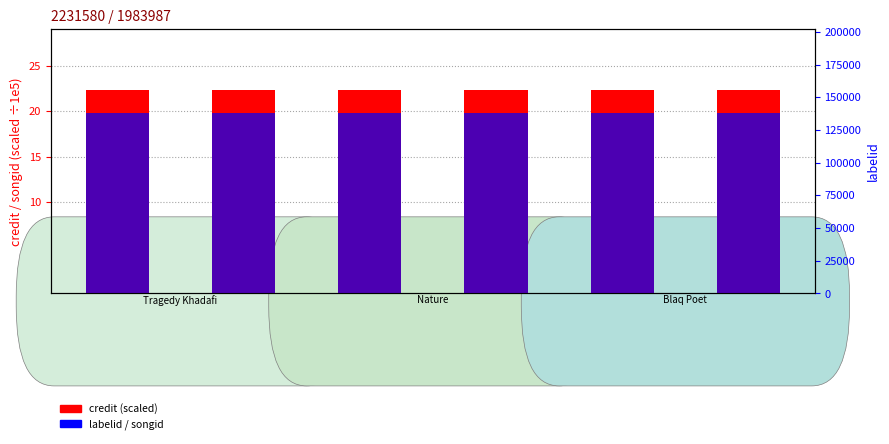

What value does the songid (scaled ÷1e5) series have at Nature
(Get Large)?

19.8